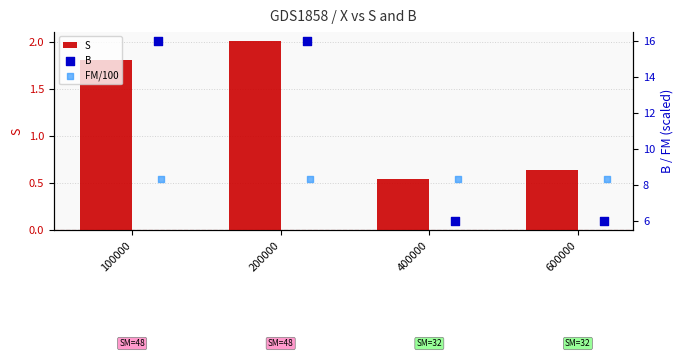

At how many categories does at least one series exceed 5?

4